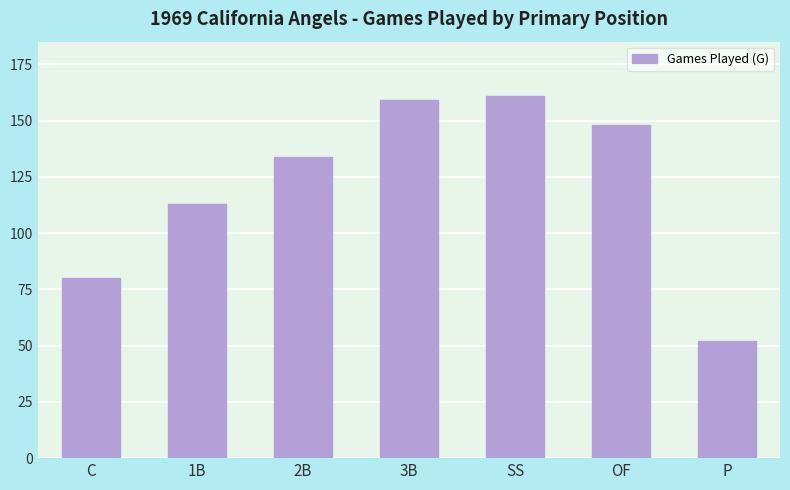

At which category does the chart reach its minimum across all series?

P